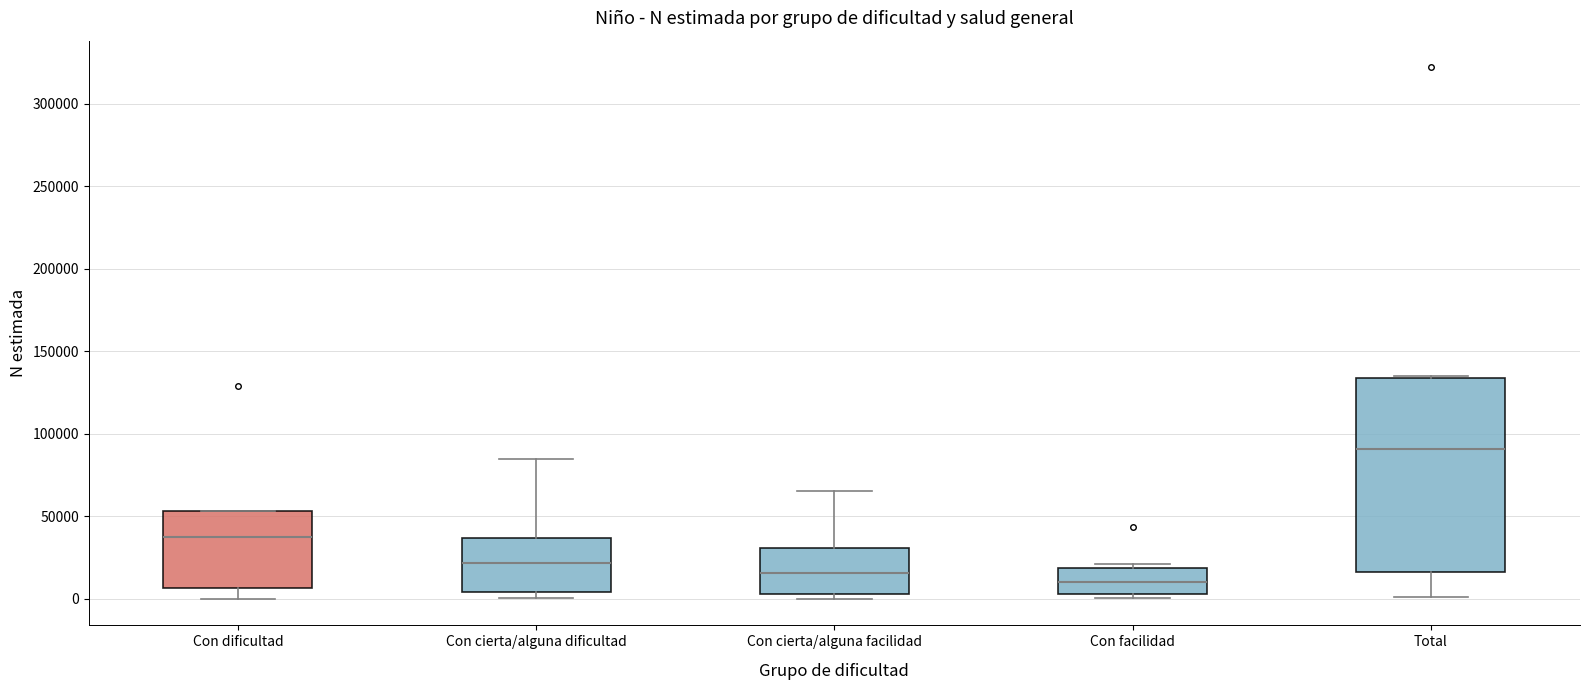

Where is the lower edge of the box for Con facilidad on the y-axis? The values are not printed on the chart, so give them approximately, as read against the axis.

5000